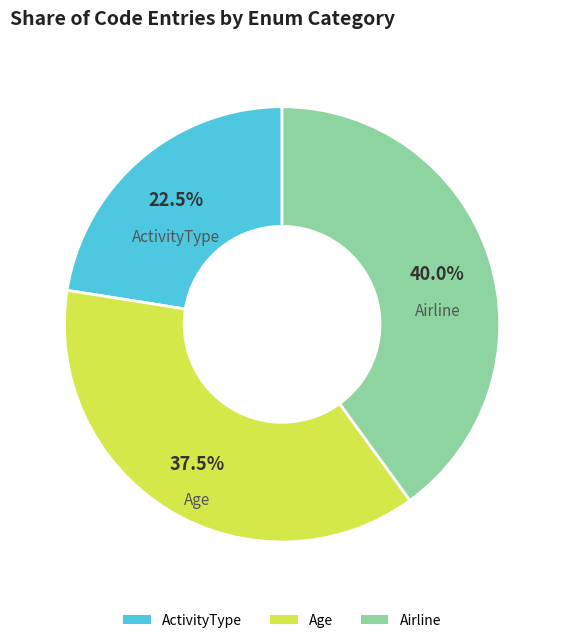

What is the smallest slice in the pie chart?

ActivityType